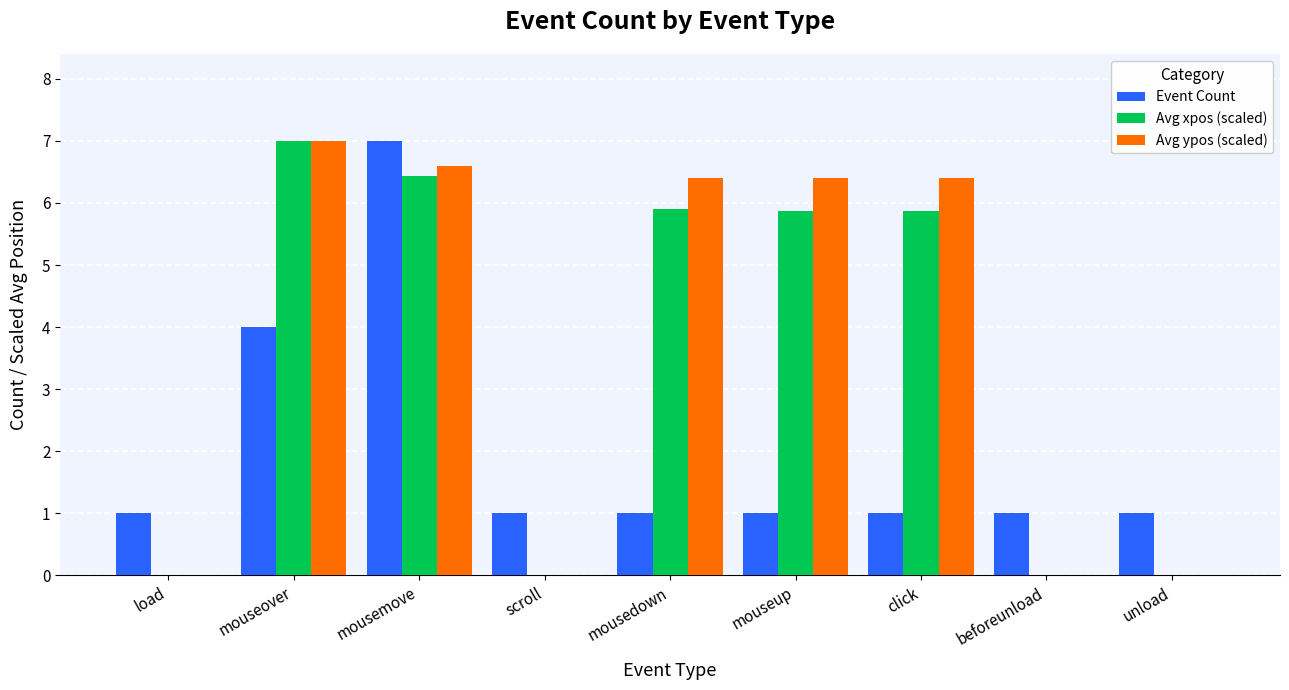

Reading left to right, what are all the values shown in this chart?

Event Count: load=1.0	mouseover=4.0	mousemove=7.0	scroll=1.0	mousedown=1.0	mouseup=1.0	click=1.0	beforeunload=1.0	unload=1.0
Avg xpos (scaled): load=0.0	mouseover=7.0	mousemove=6.4	scroll=0.0	mousedown=5.9	mouseup=5.9	click=5.9	beforeunload=0.0	unload=0.0
Avg ypos (scaled): load=0.0	mouseover=7.0	mousemove=6.6	scroll=0.0	mousedown=6.4	mouseup=6.4	click=6.4	beforeunload=0.0	unload=0.0